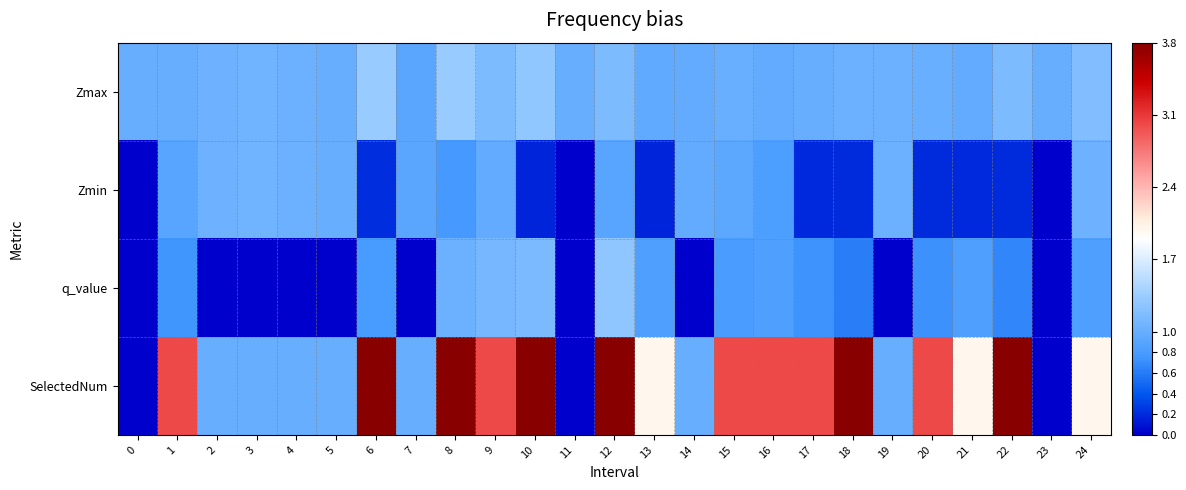

Which has a higher value, 11 or 20?

20